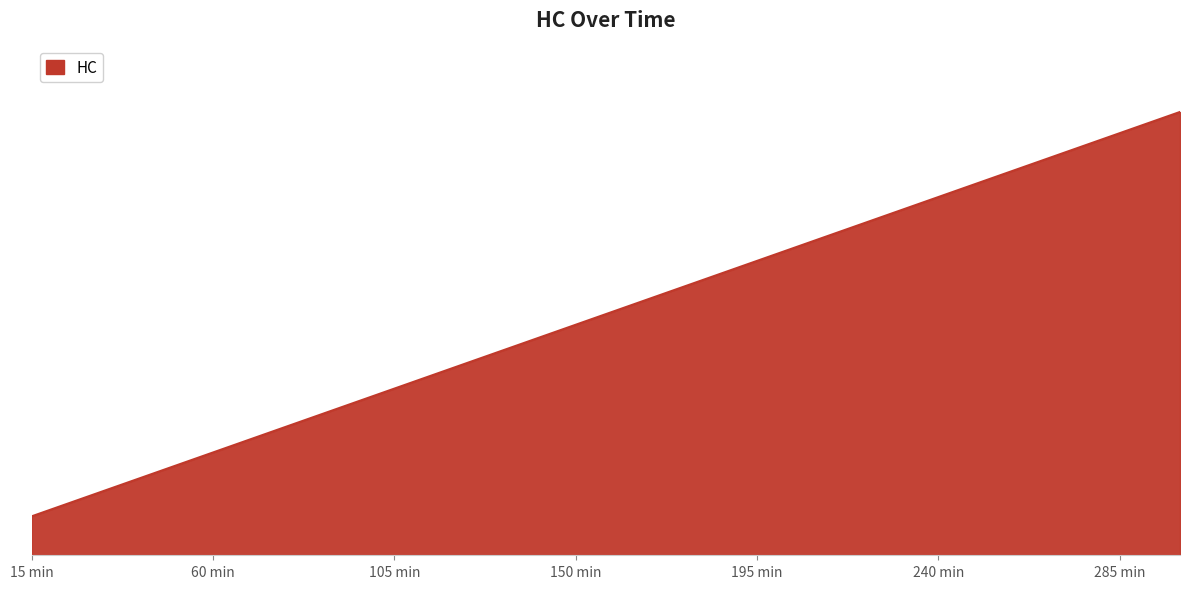

Which category has the highest value across all series?

300